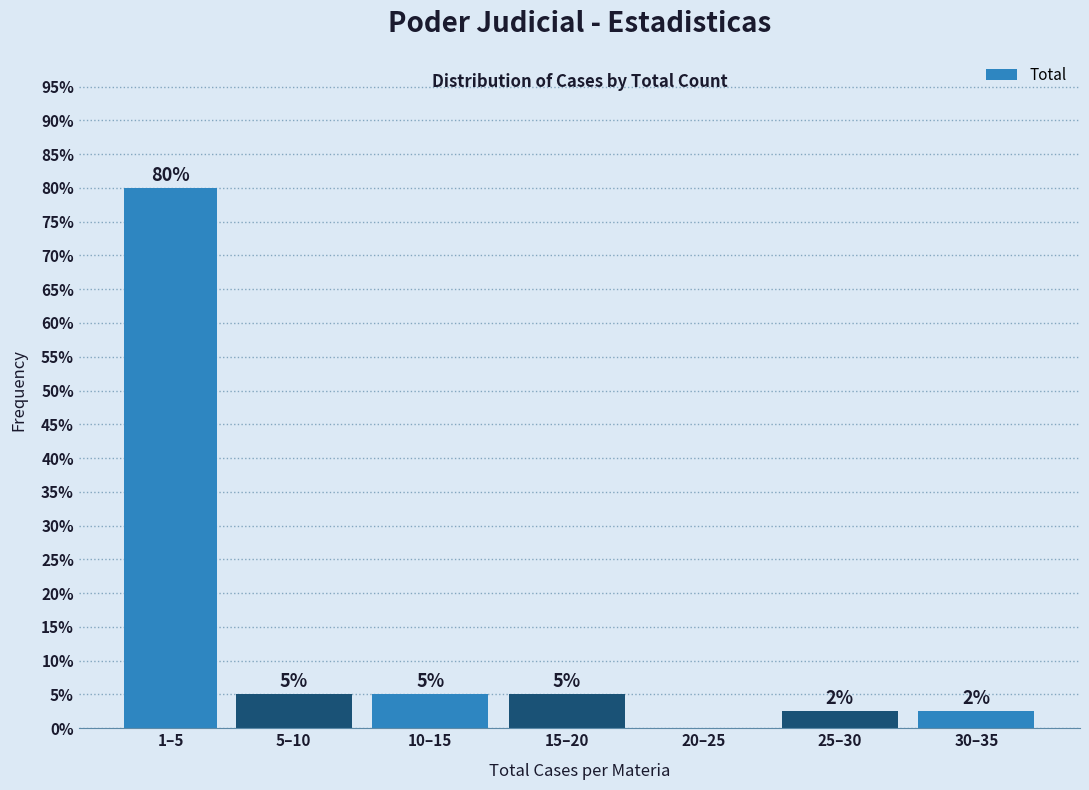

Which label corresponds to the largest value in the chart?

1–5